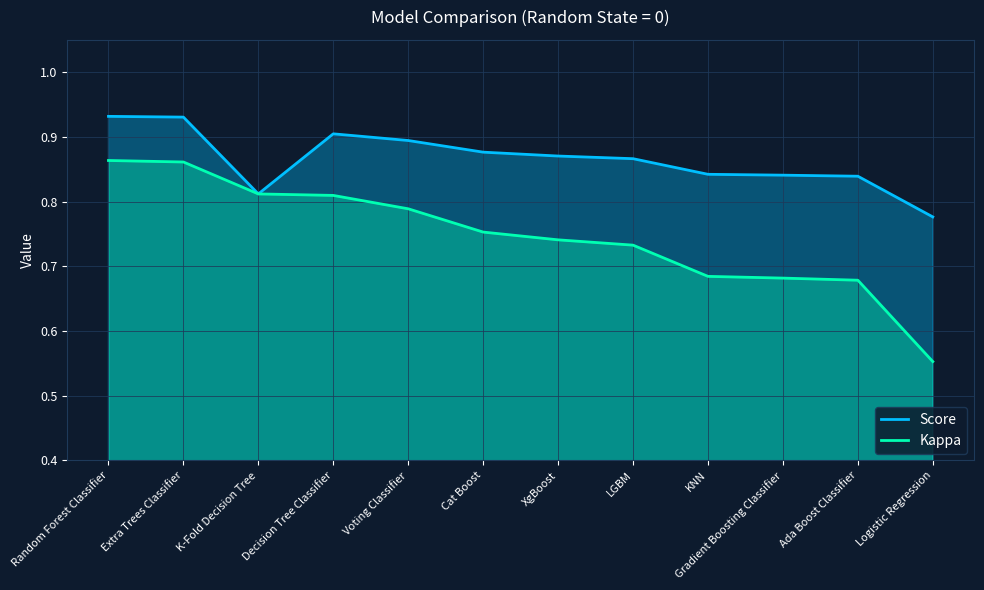

Which series has the widest spread of values?

Kappa